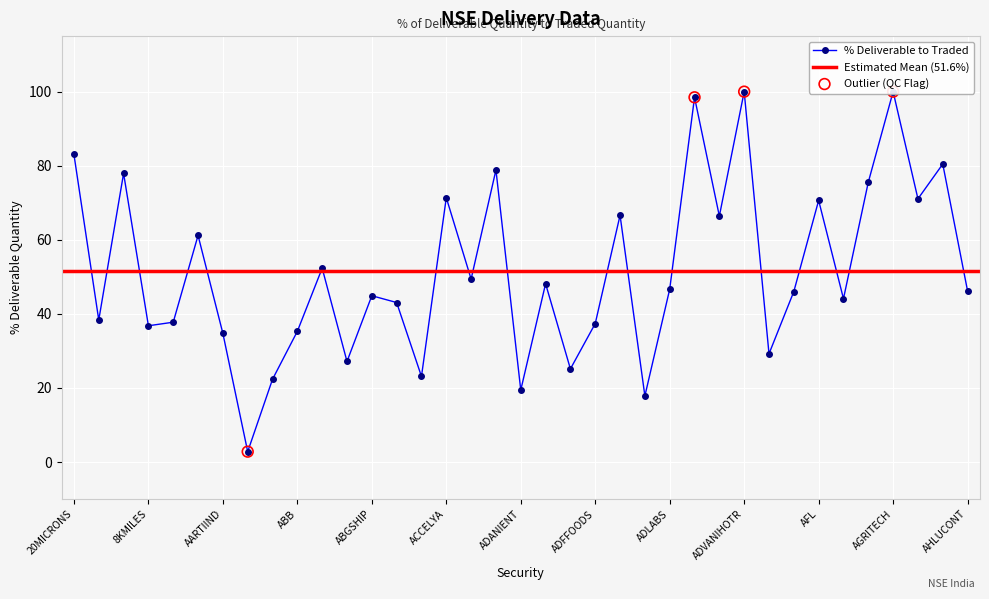

Between ADVANTA and ACC, which is larger?

ADVANTA